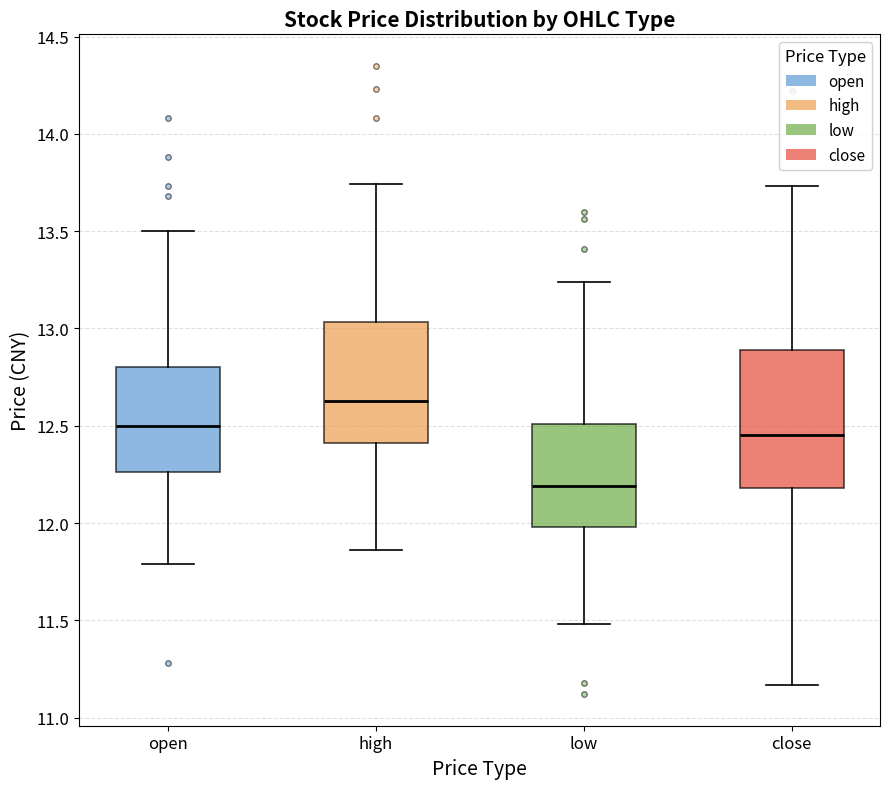

Reading left to right, read every box against the y-axis: the position of its median line, the range the box covers, and the ends of its whiskers. The values are not printed on the chart, so give them approximately, as read against the axis.

open: median 12.50, box 12.25 to 12.80, whiskers 11.80 to 13.50
high: median 12.65, box 12.40 to 13.05, whiskers 11.85 to 13.75
low: median 12.20, box 12.00 to 12.50, whiskers 11.50 to 13.25
close: median 12.45, box 12.20 to 12.90, whiskers 11.15 to 13.75